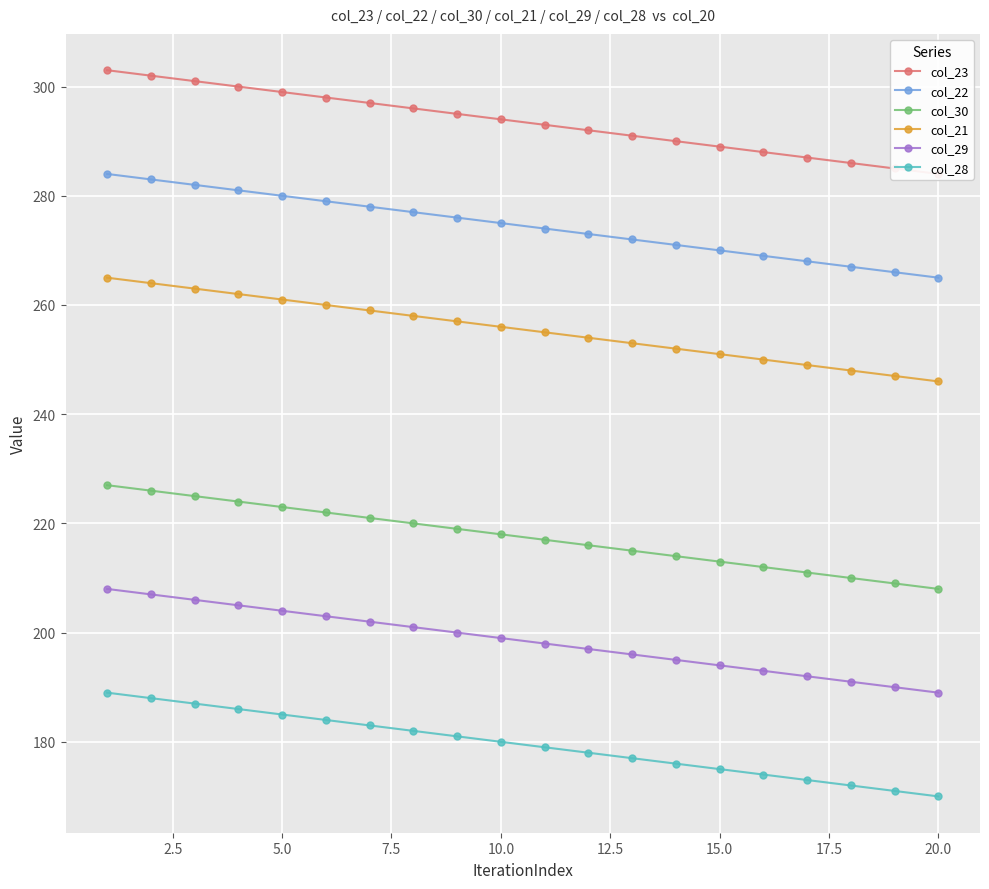

True or false: col_22 and col_28 cross at least once.

False